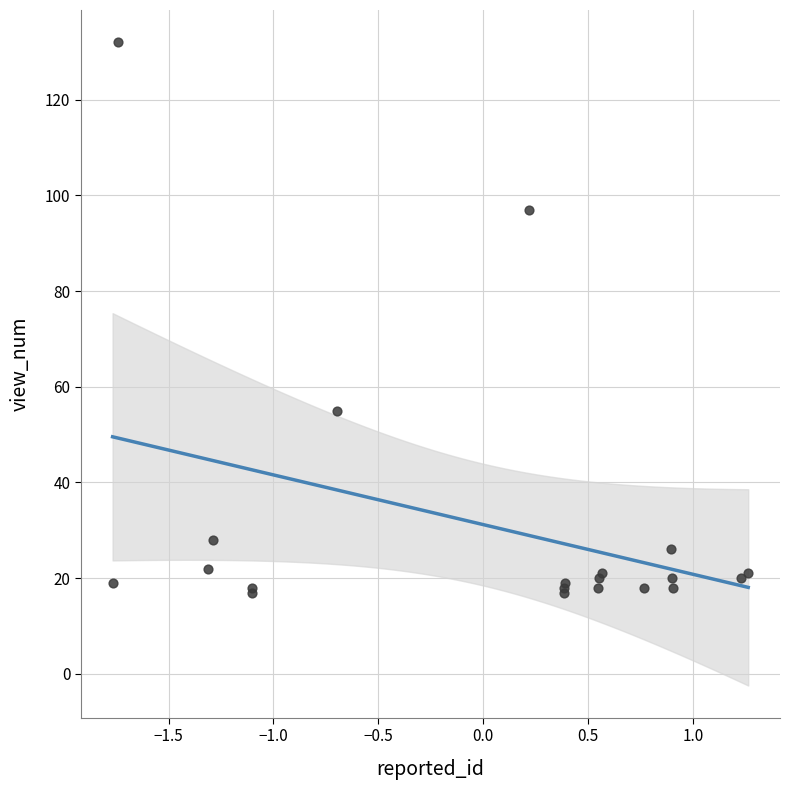

What Y value in the scatter plot is closest to 74?

55